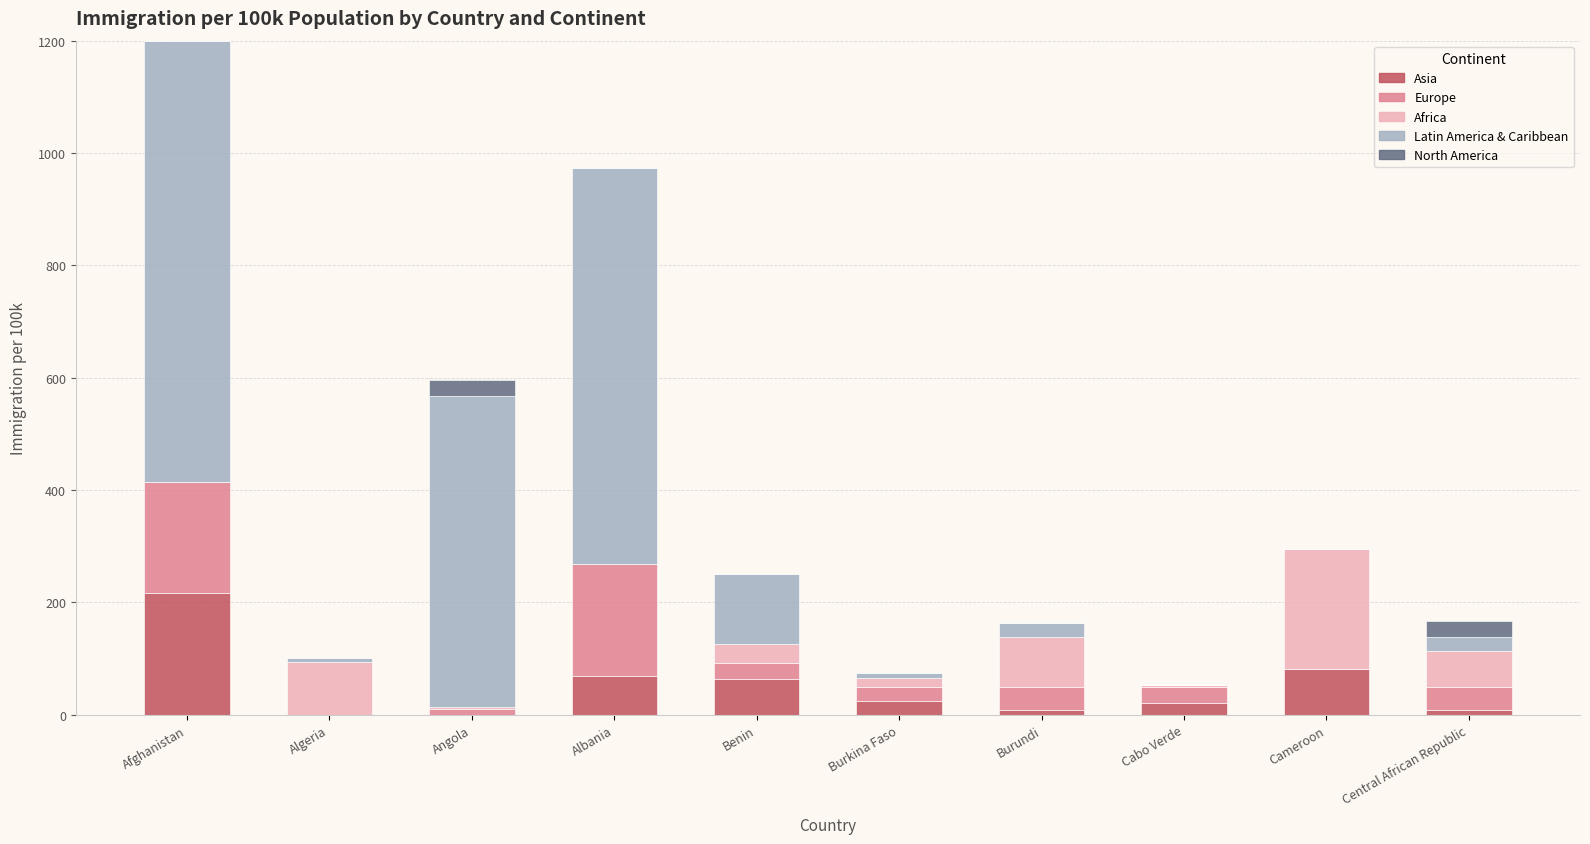

The Asia series shows 110.2 at Algeria. True or false?

False